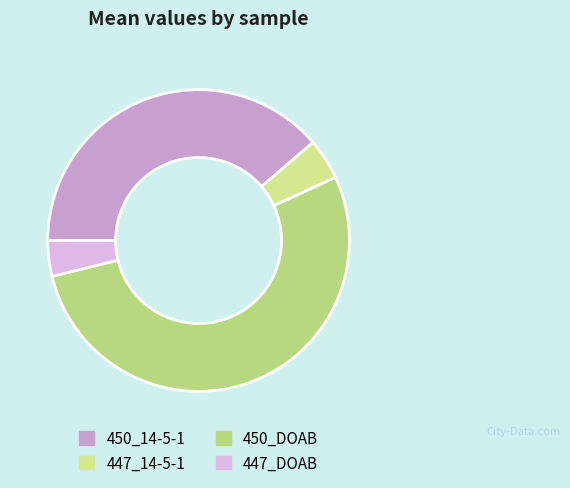

How many segments does this pie chart have?

4